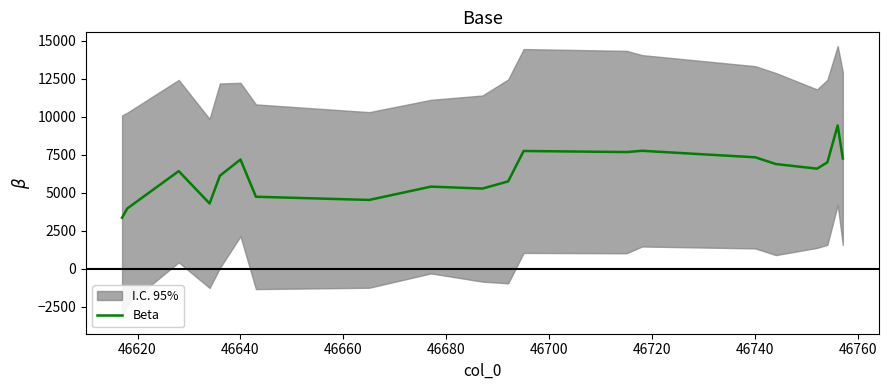

What is the difference between the maximum and minimum values?

6068.0